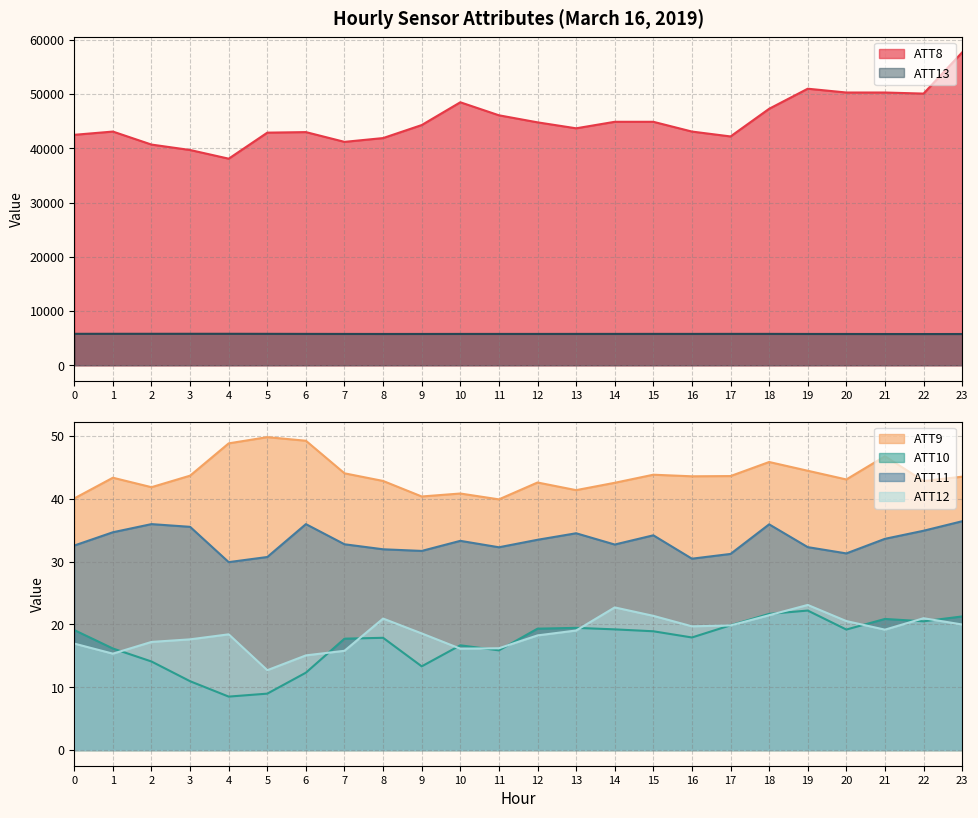

What is the sum of the ATT10 values at 5 and 7?

26.7